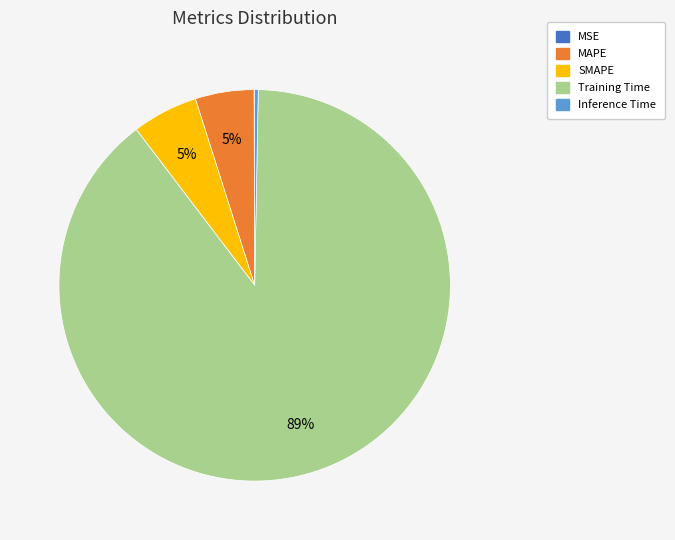

Do MAPE and SMAPE together represent more than half of the pie?

No